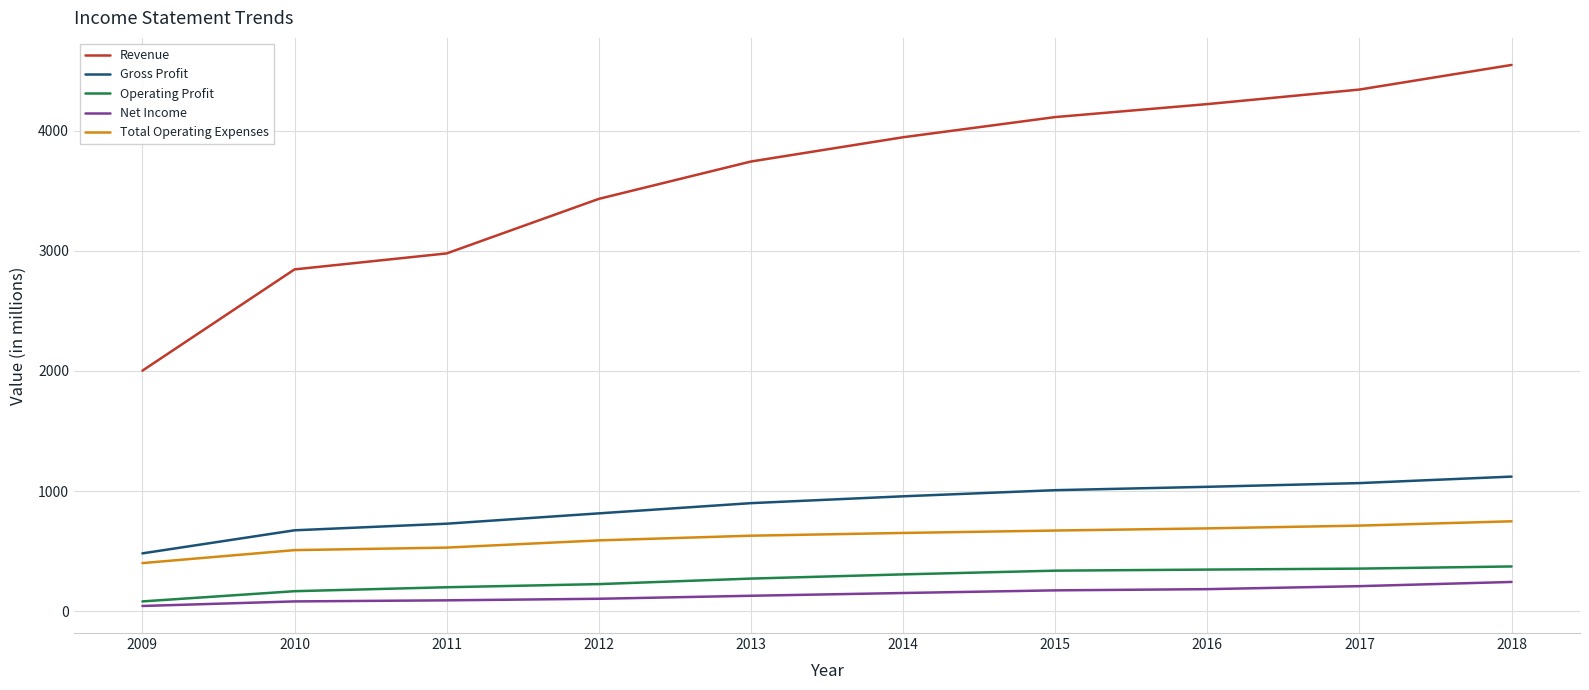

True or false: Operating Profit and Revenue cross at least once.

False